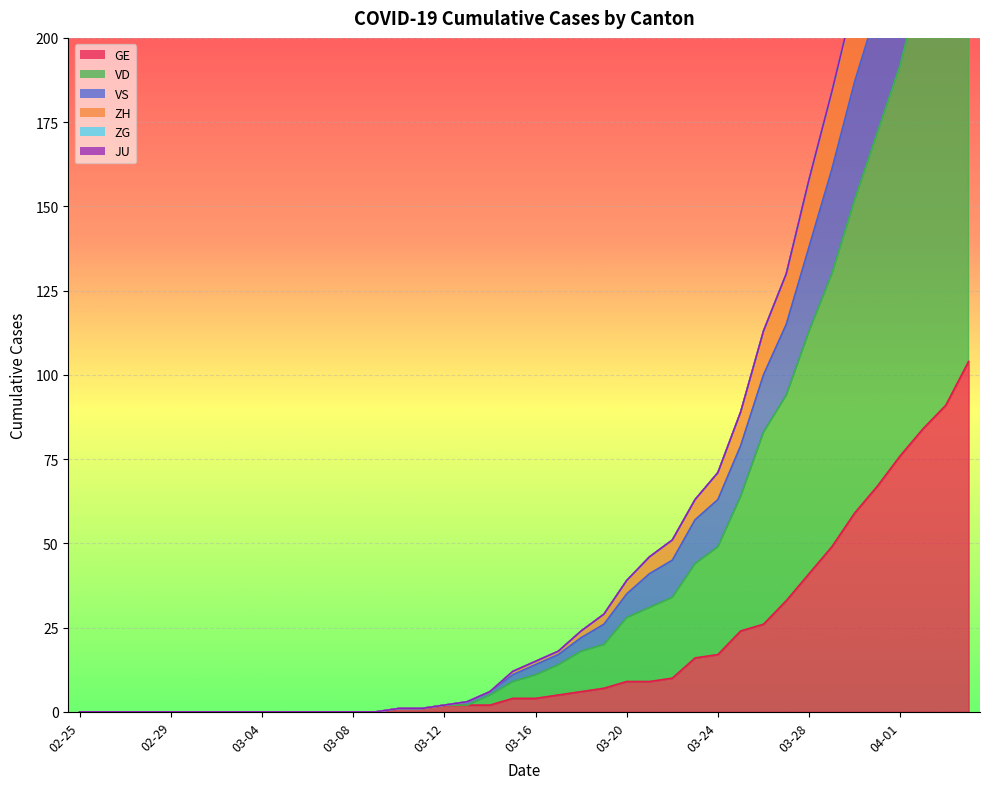

Does the chart display data point markers on the line(s)?

No